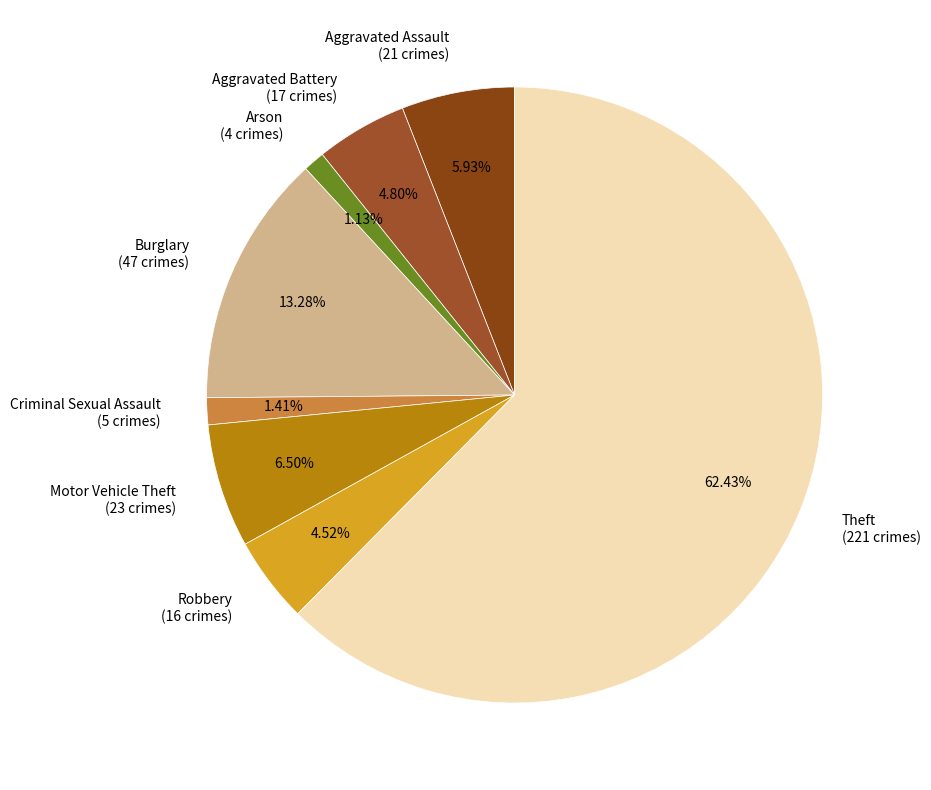

Is there a majority slice in this chart?

Yes